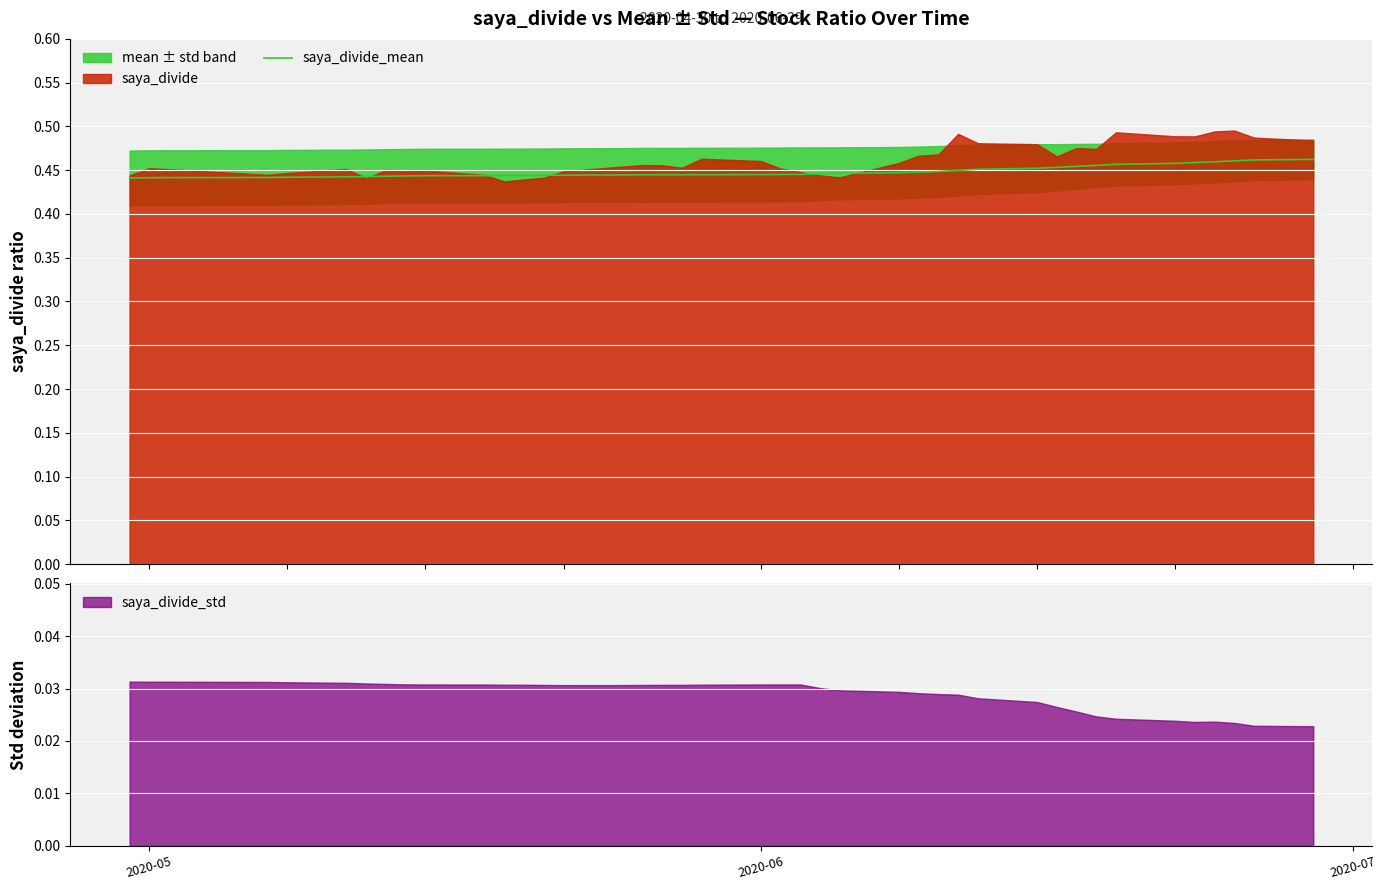

How many categories are shown in the chart?

40